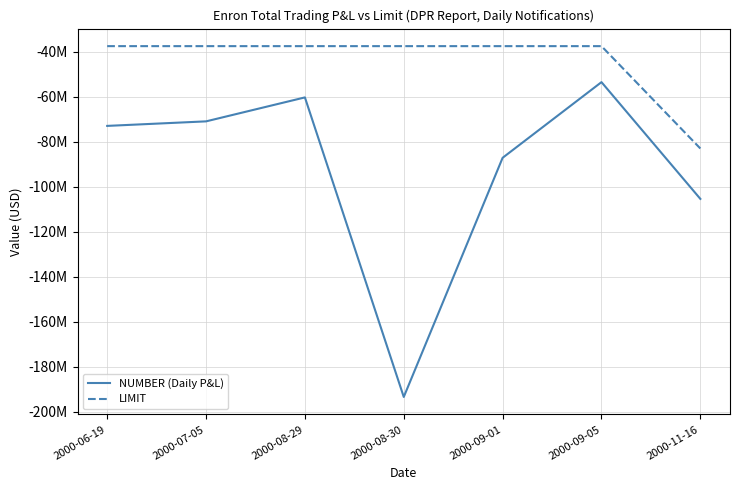

Does the chart have visible grid lines?

Yes